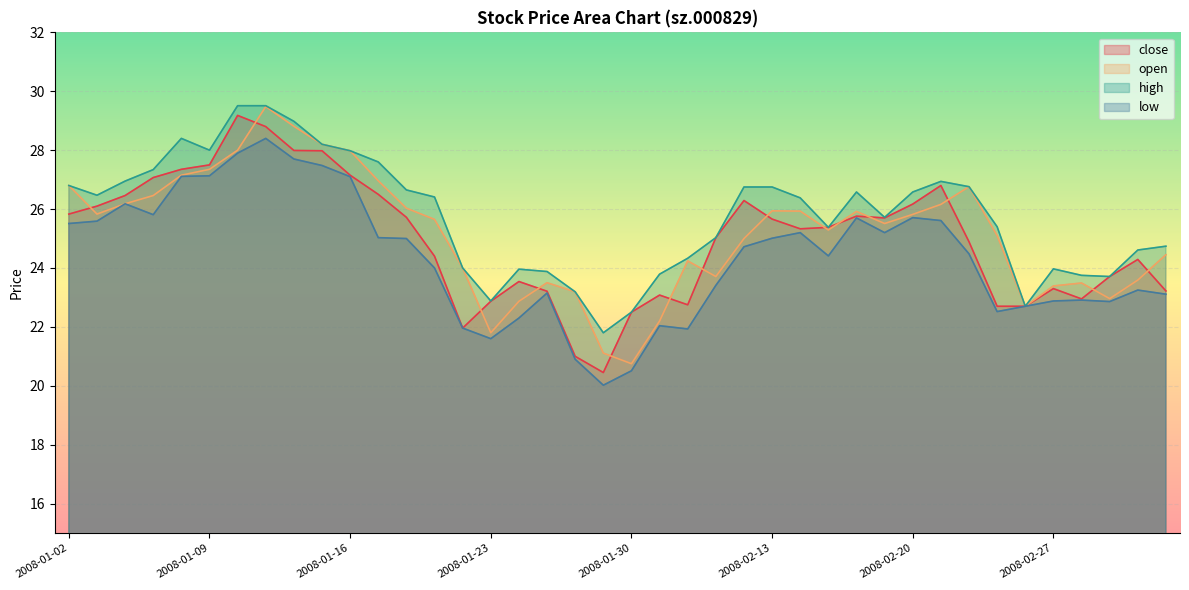

Is it true that close equals 25.7 at 2008-02-13?

True